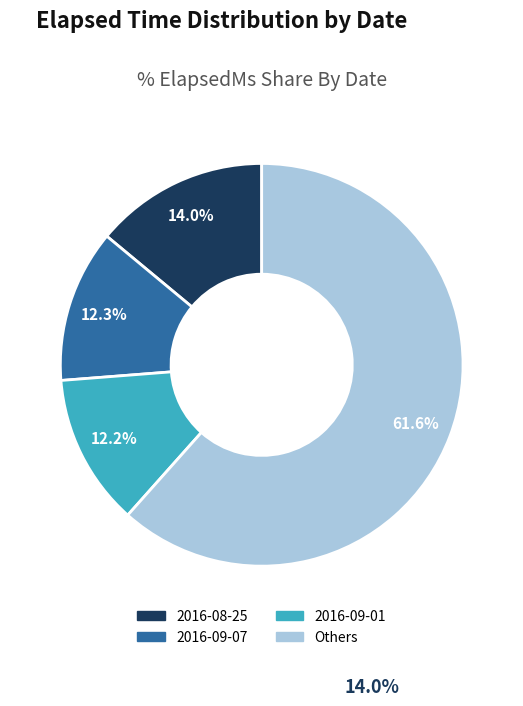

Is there a majority slice in this chart?

Yes